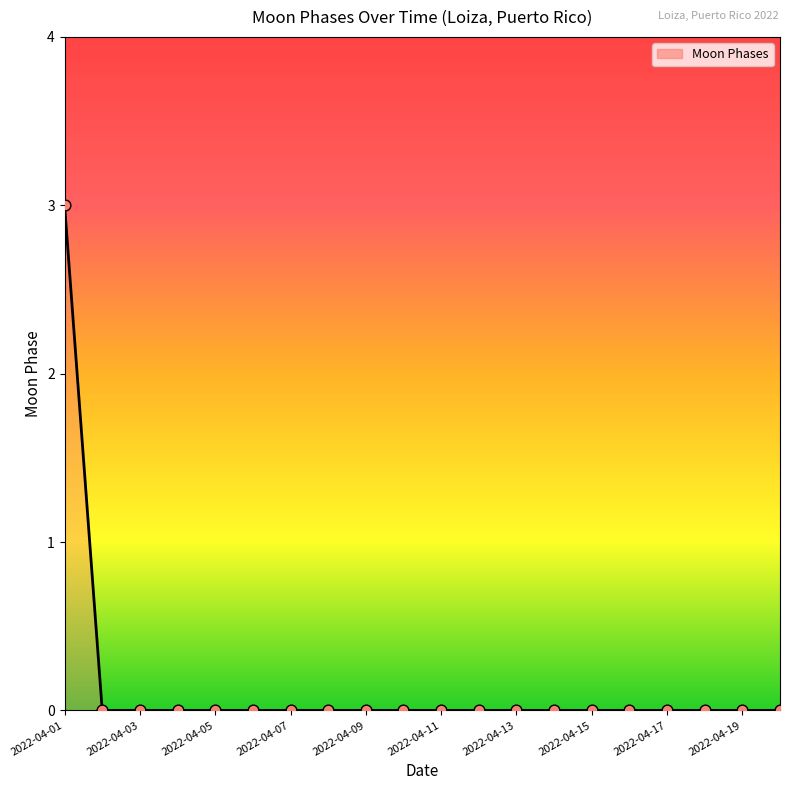

What is the greatest value displayed?

3